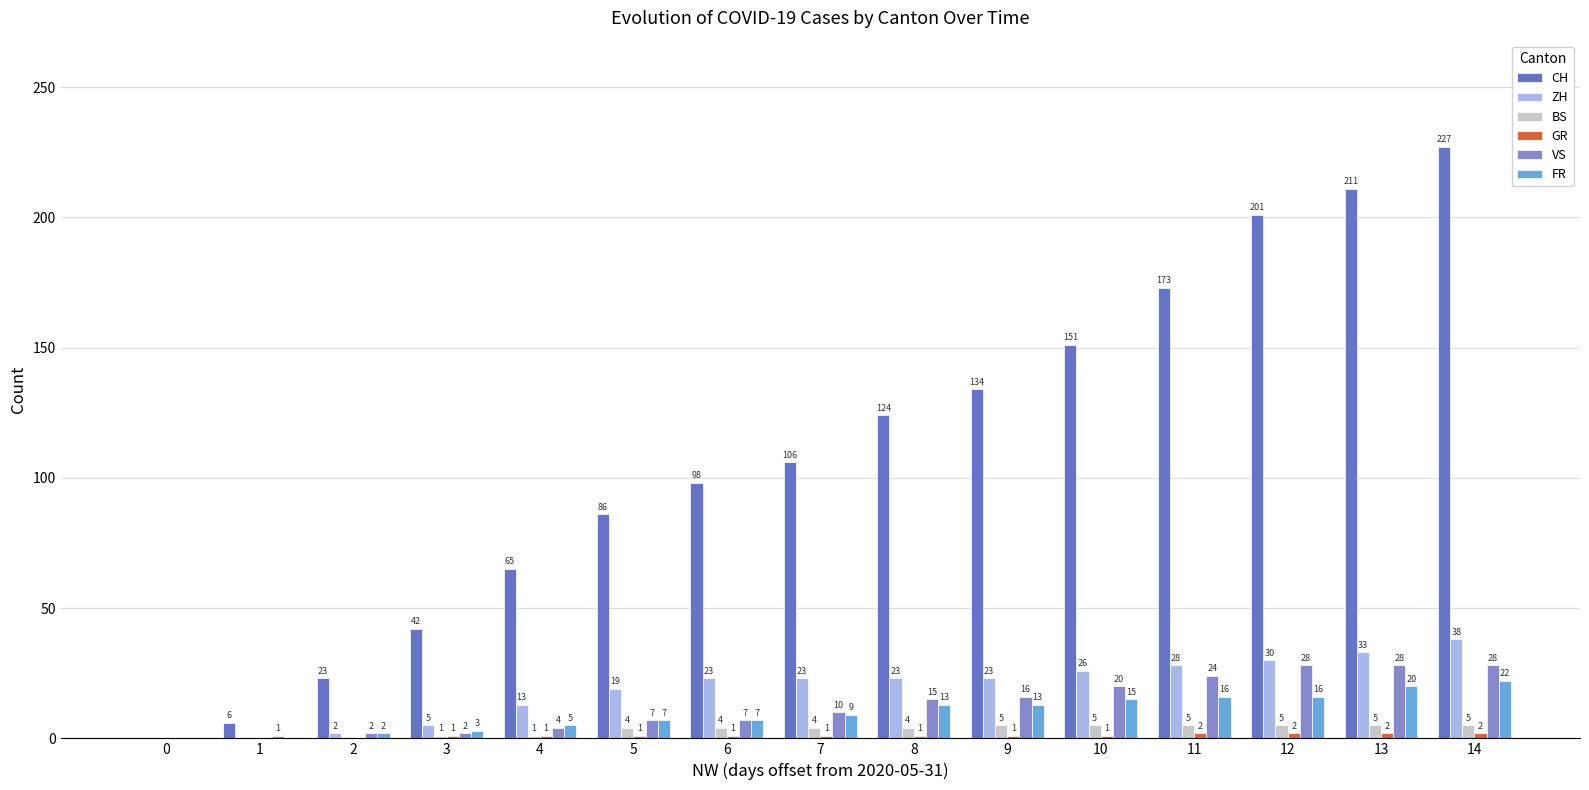

Are the bars horizontal?

No